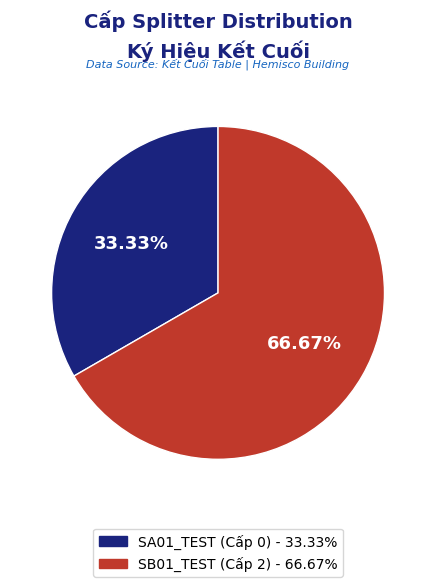

Rank the categories by value from lowest to highest.

SA01_TEST, SB01_TEST